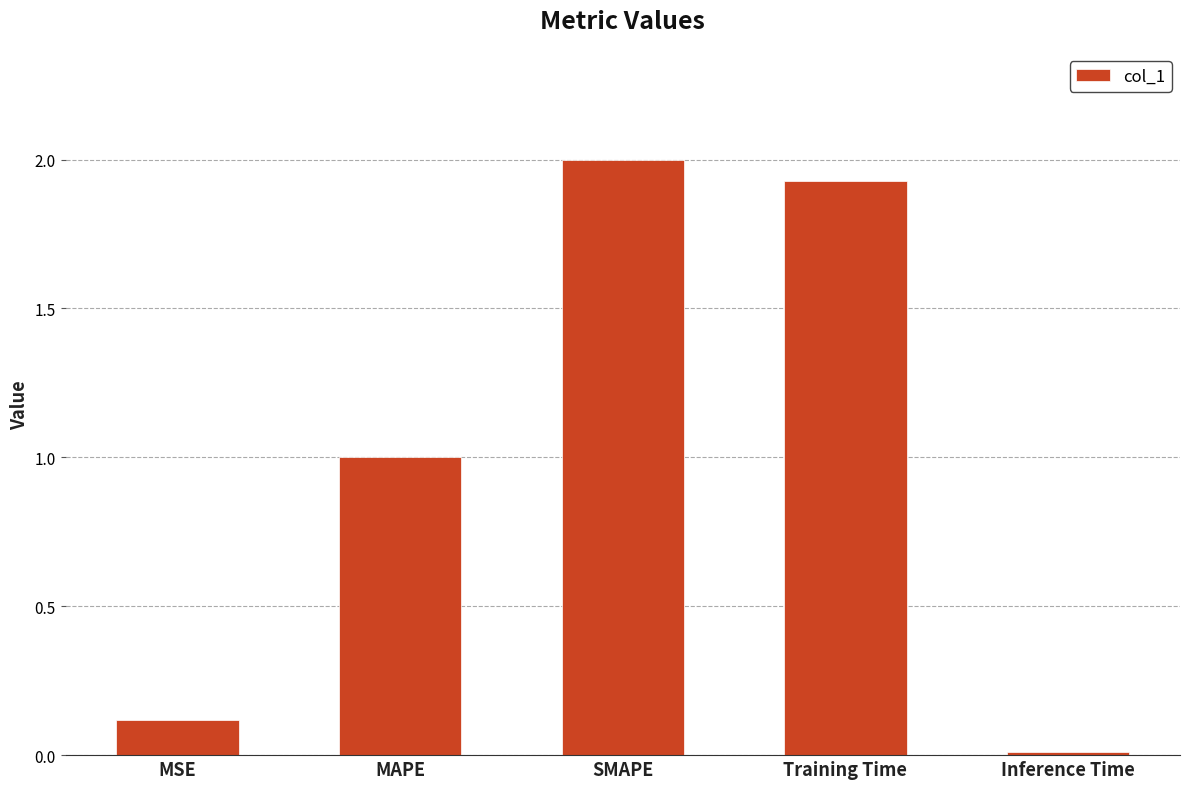

What is the change in value from SMAPE to Training Time?

-0.1